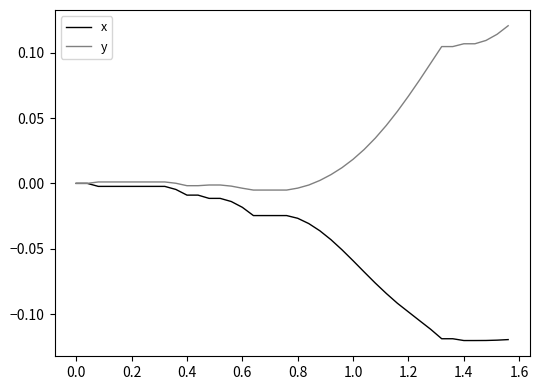

Which series has the largest total across all categories?

y